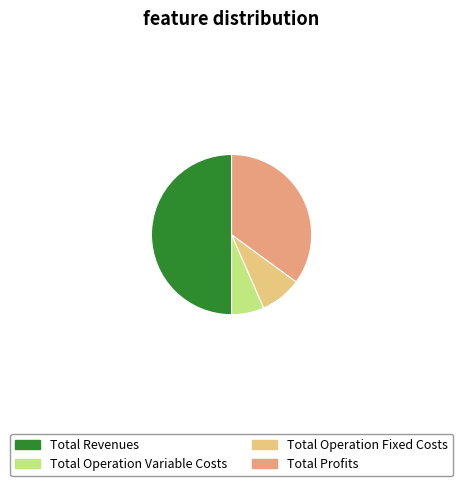

Does Total Profits represent more than half of the total?

No